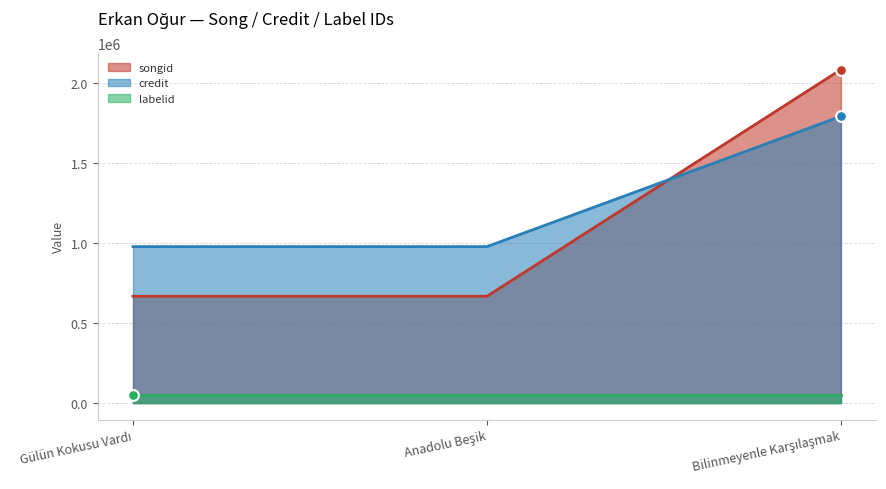

Which series contains the highest Y value?

songid